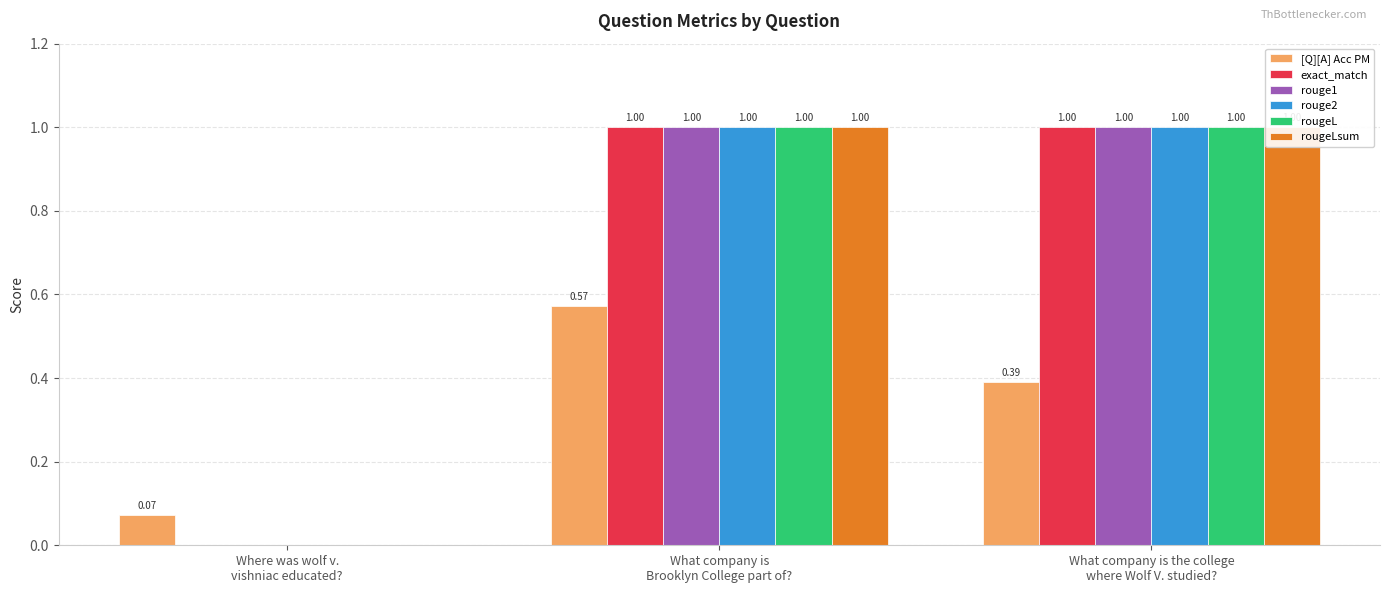

What is the difference between the maximum and minimum values in the [Q][A] Acc PM series?

0.5